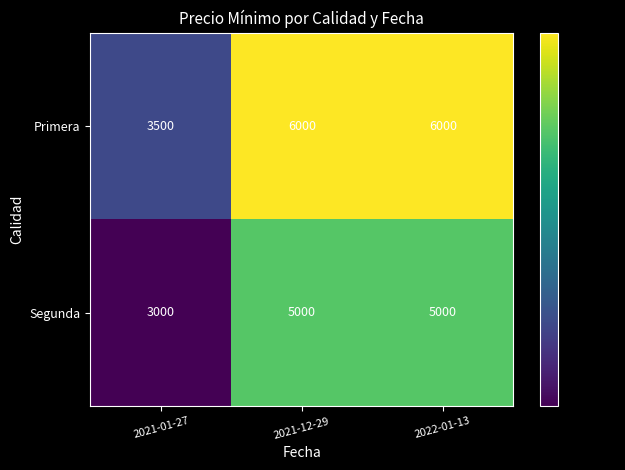

Count the number of data series in this chart.

2